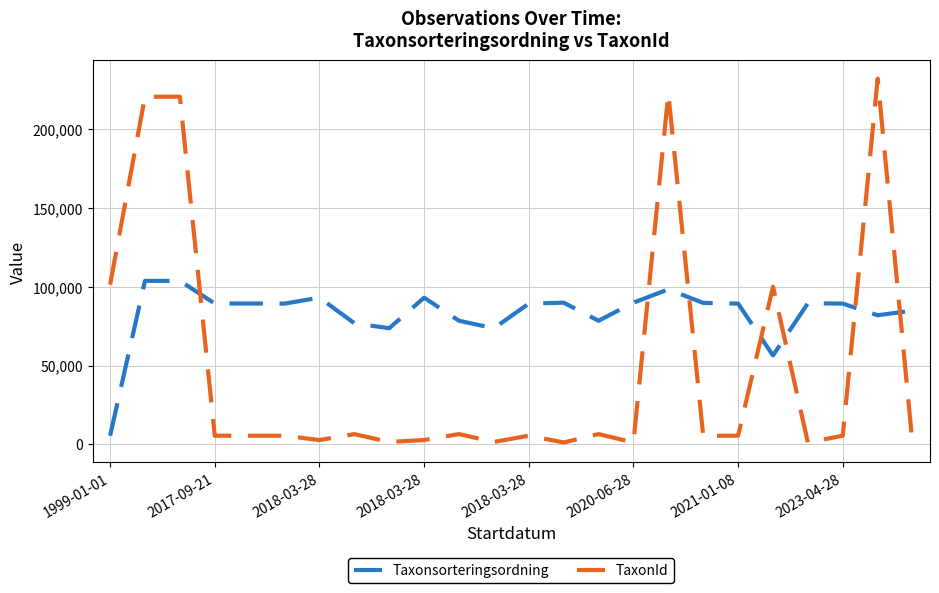

Does the chart have visible grid lines?

Yes